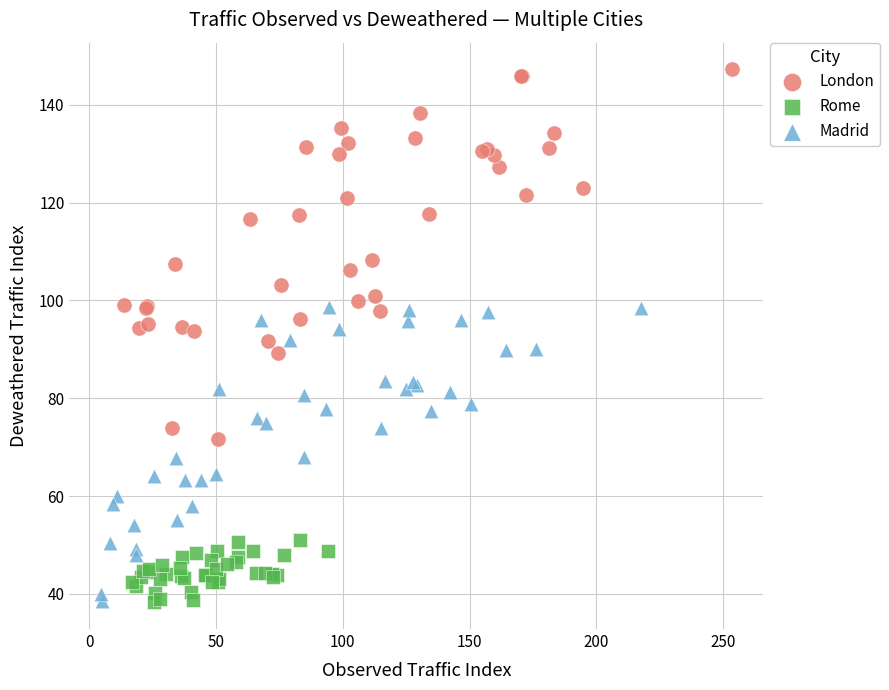

Which series has the widest spread of Y values?

London